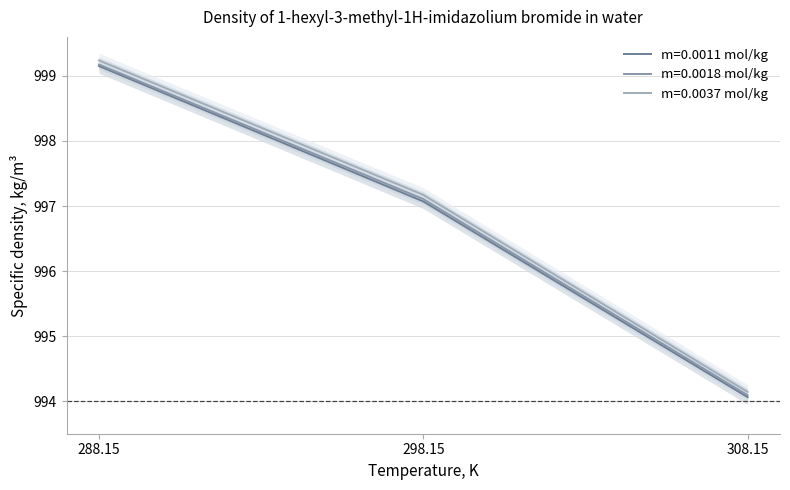

What is the total value across all series at 298.15?

2991.3